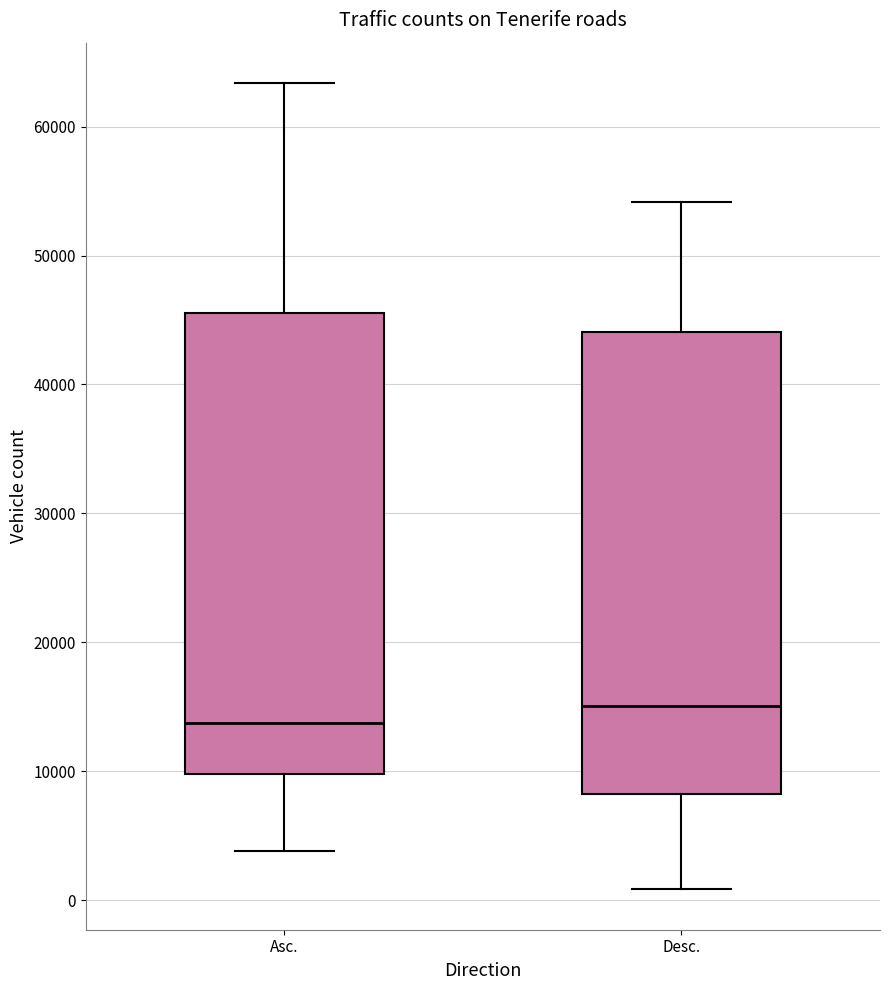

Which box's median line is the lowest?

Asc.